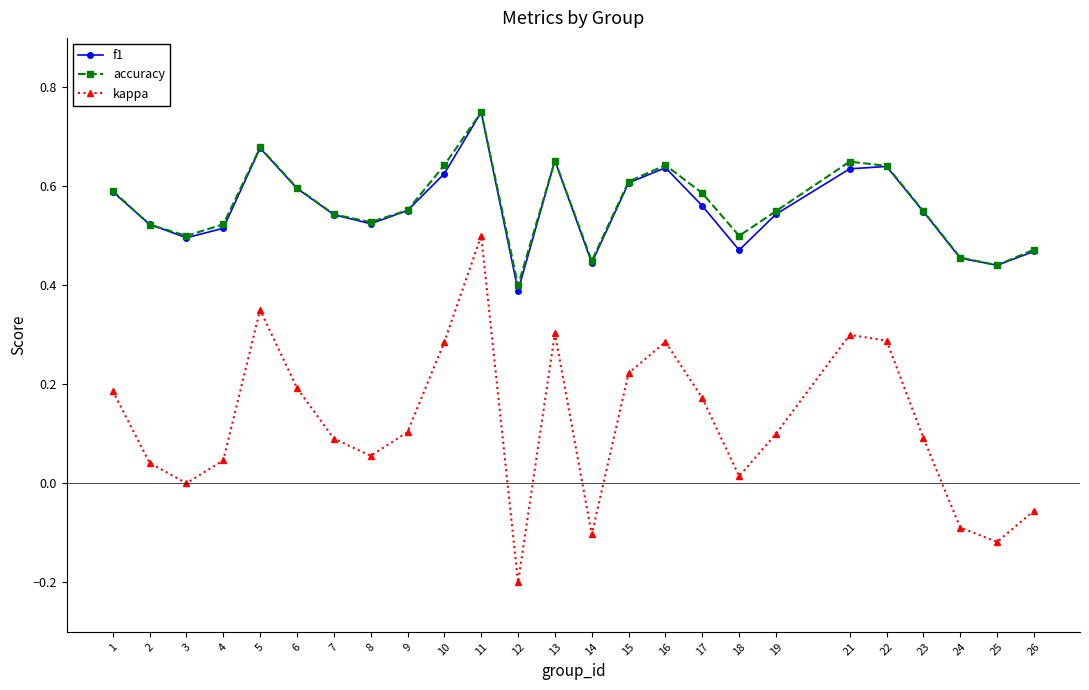

At which category is the sum across all series the highest?

11